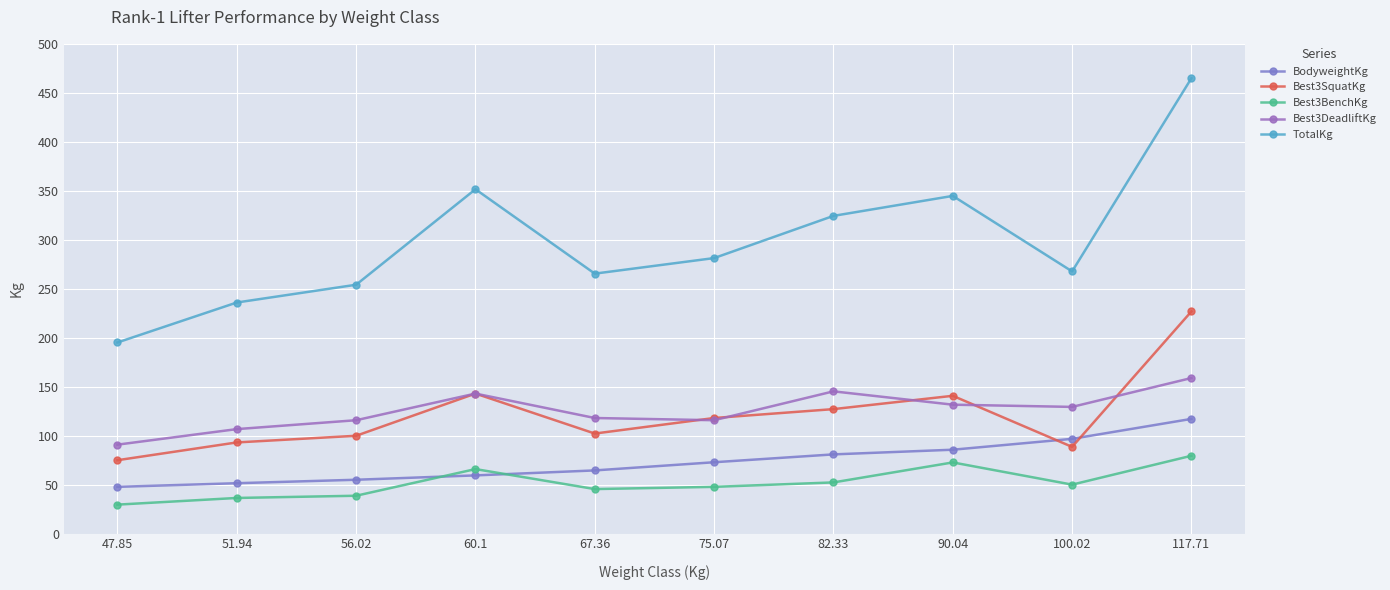

What position from the left is 67.36?

5